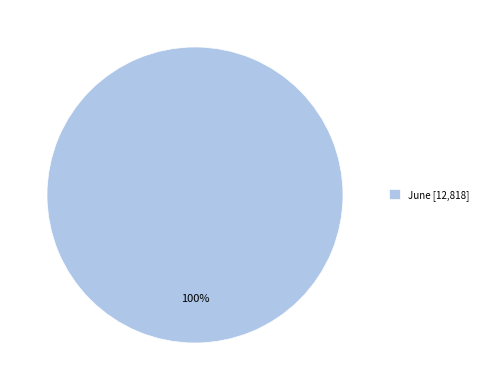

Is there any slice that represents more than half of the pie?

Yes